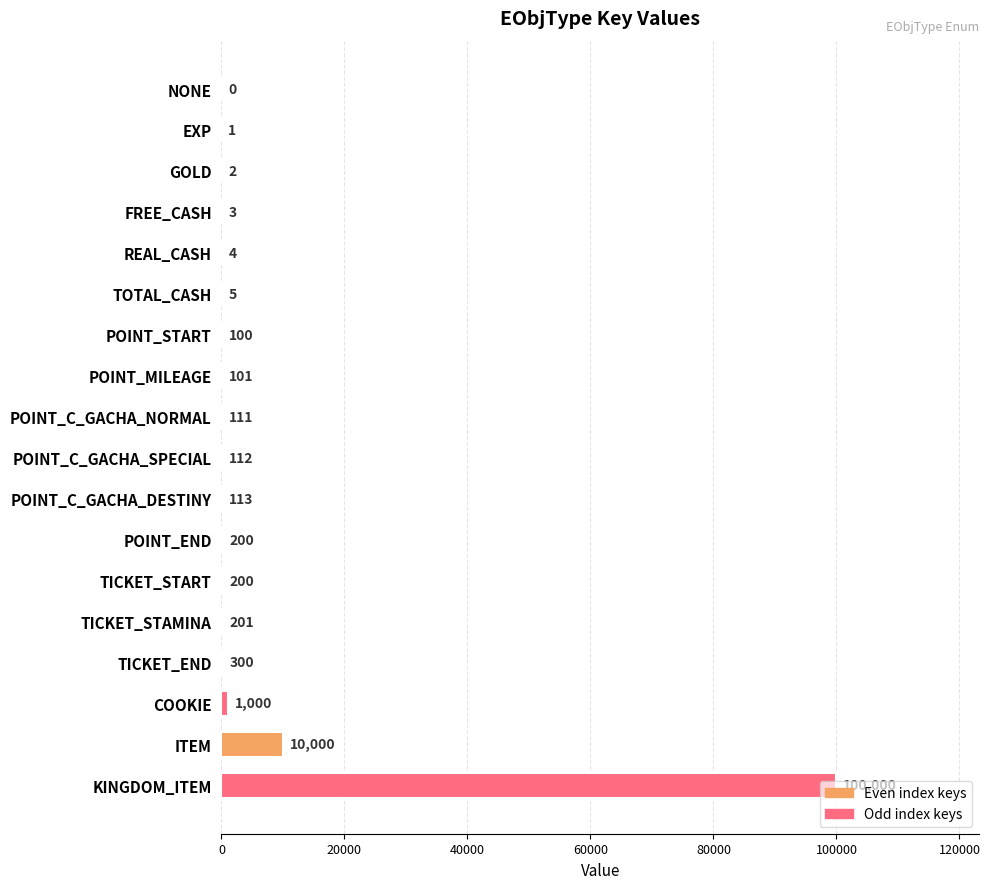

How many positive values are there?

17